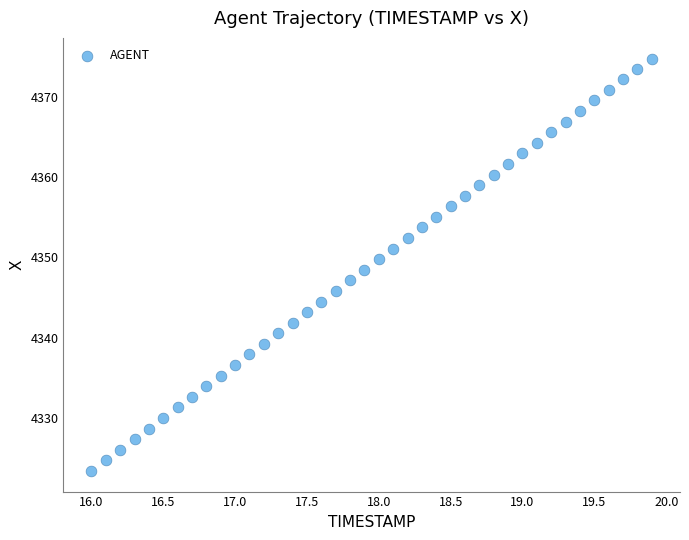

What is the range of Y values (max minus min)?

51.3